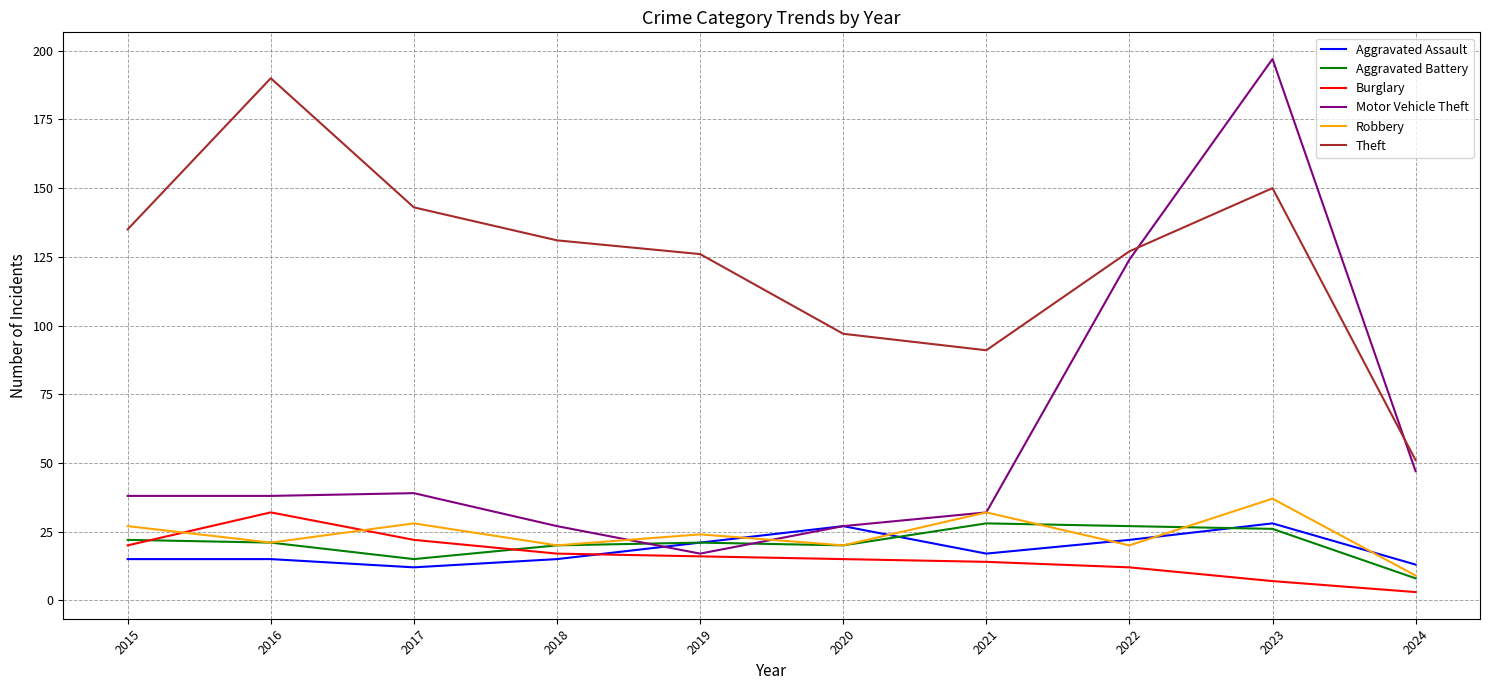

How many values in the Burglary series are below 16?

5